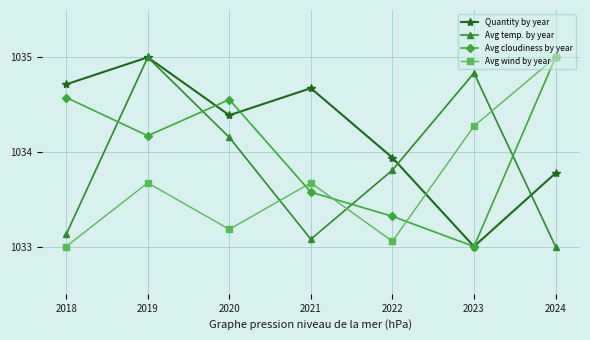

True or false: Avg wind by year has more than 0 interior local peaks.

True